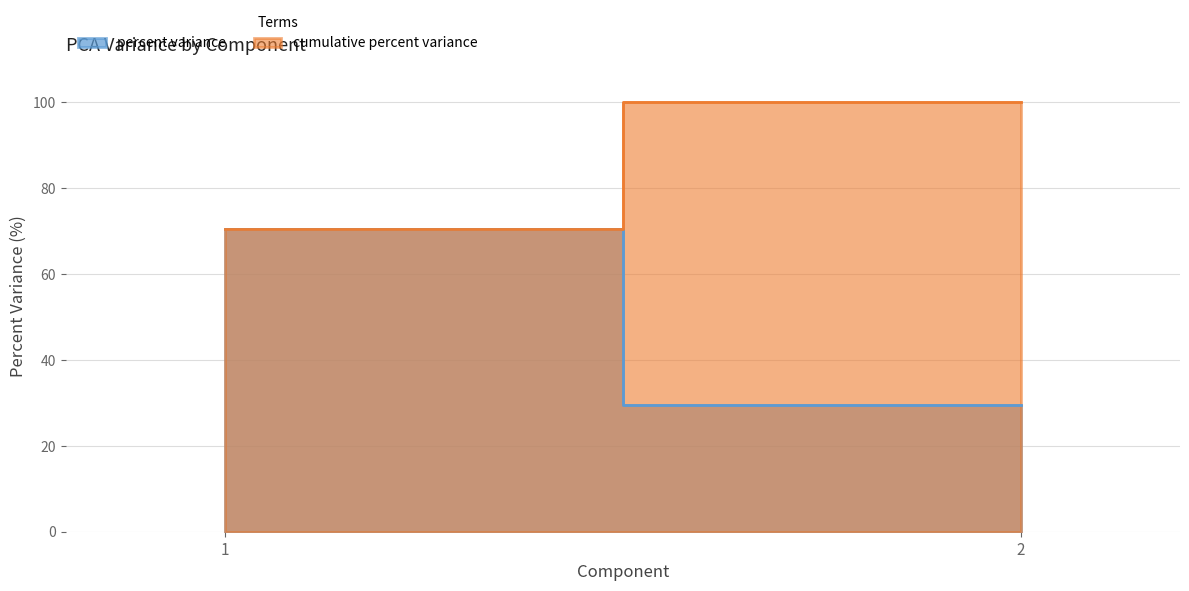

Which series changed the most between 1 and 2?

percent variance